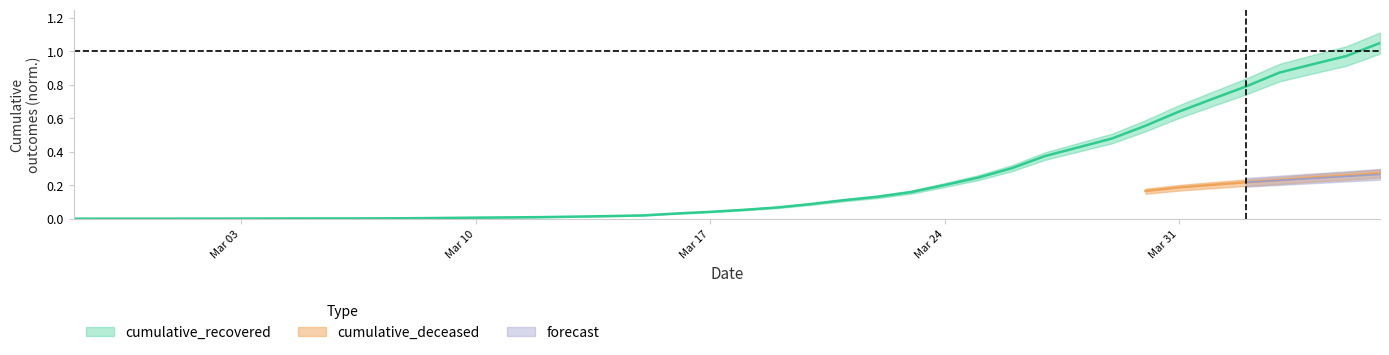

Count the number of categories in the chart.

40